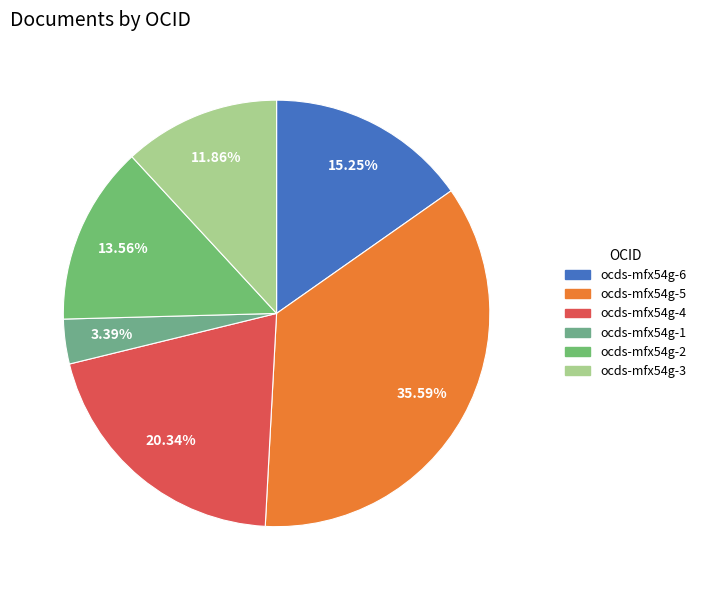

What is the ratio of the value at ocds-mfx54g-2 to the value at ocds-mfx54g-4?

0.7